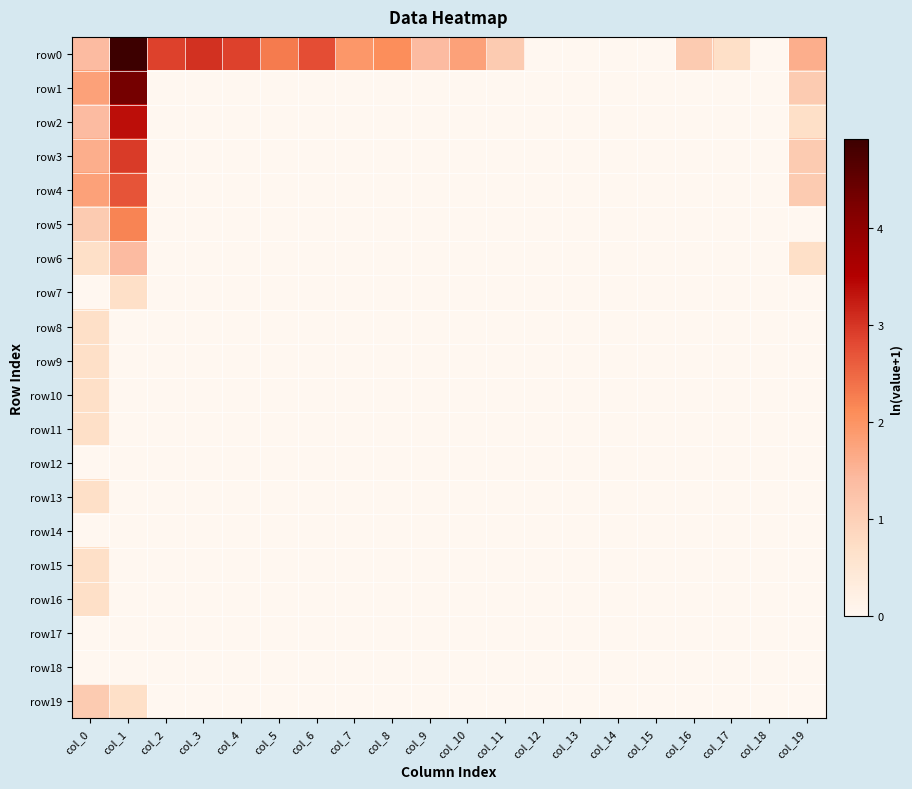

What is the total value across all series at col_3?

3.0